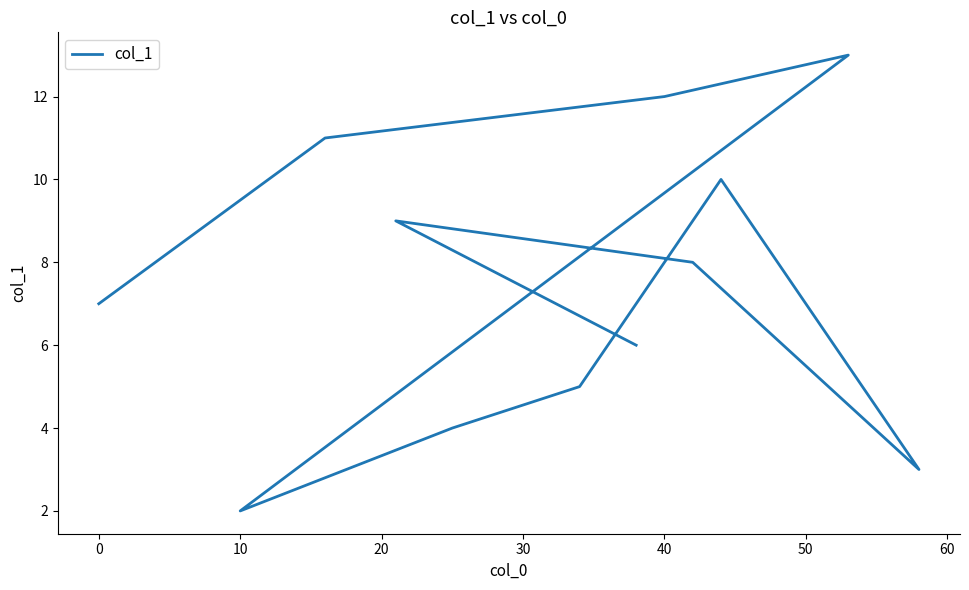

How many points are higher than both their immediate neighbors (excluding endpoints)?

3